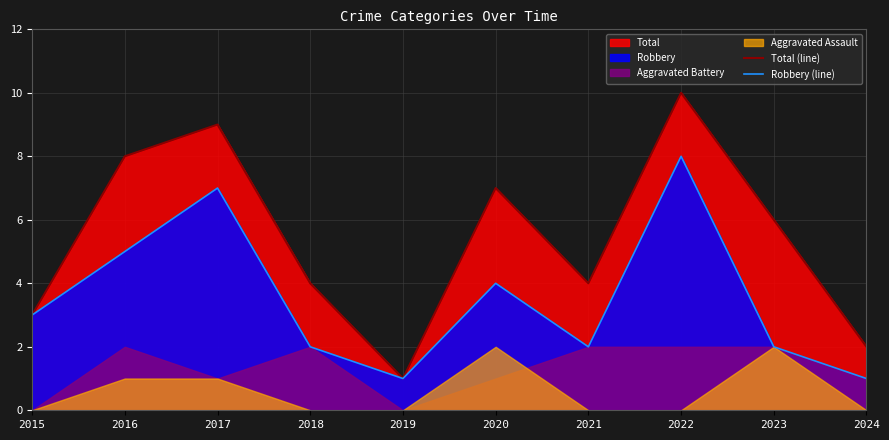

True or false: Robbery (line) has more than 2 interior local peaks.

True